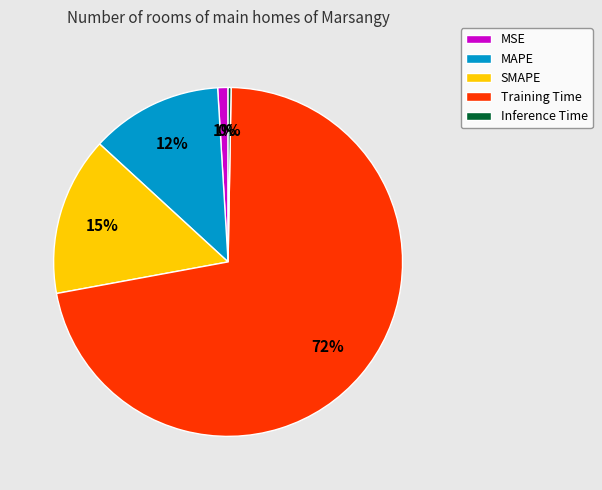

Is the sum of SMAPE and Inference Time greater than half?

No